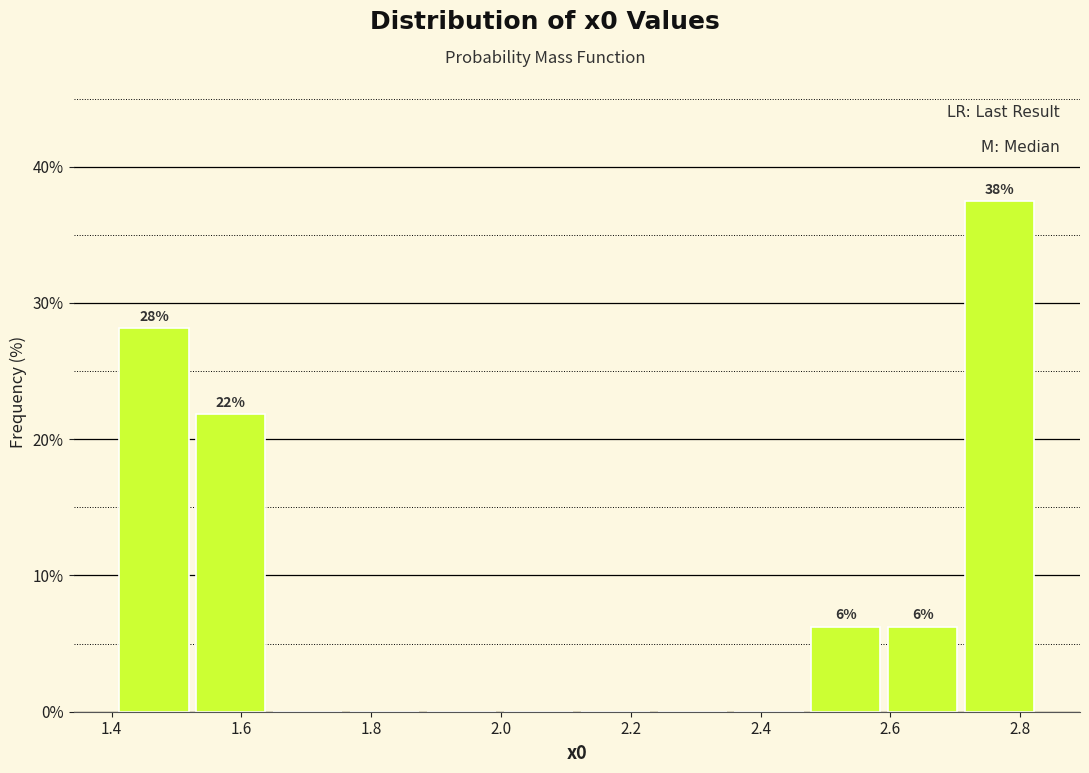

Over which range of the x-axis is the bar tallest?

2.70 to 2.82